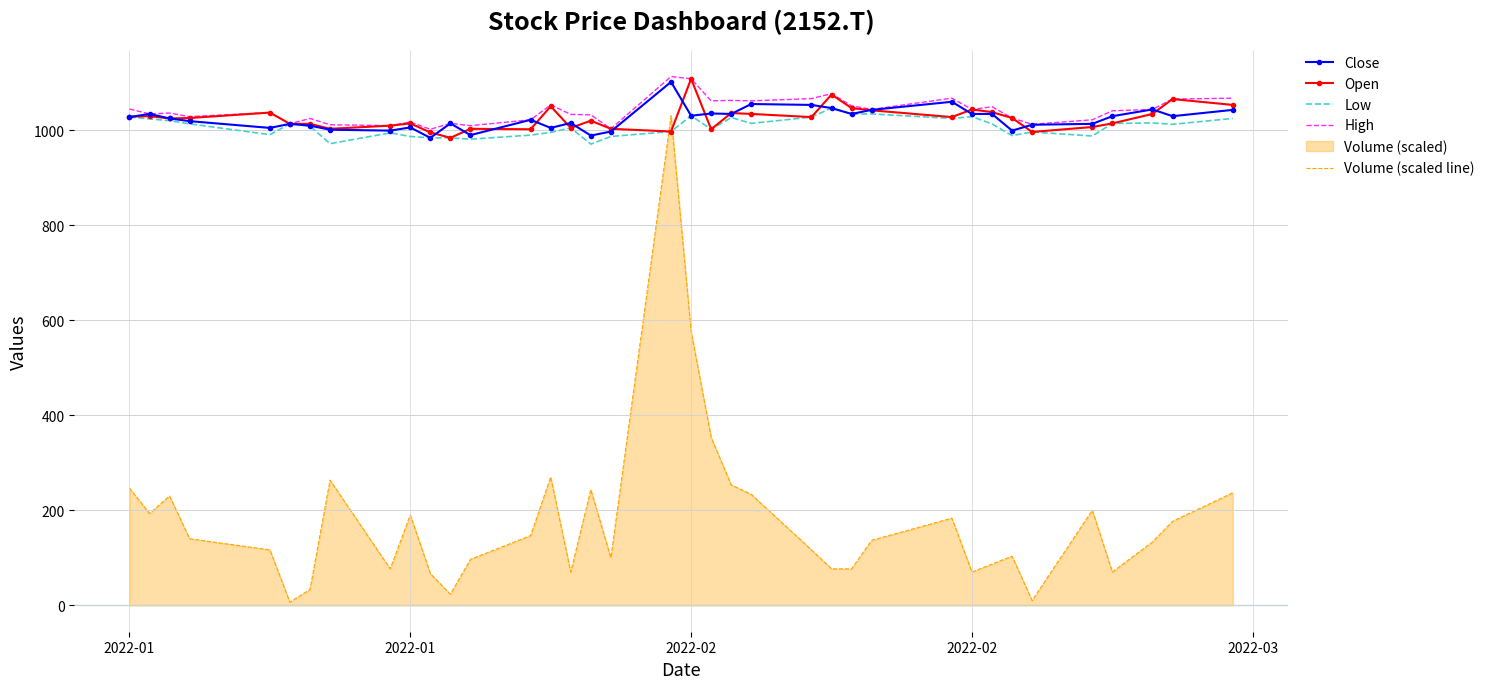

True or false: Close and Volume (scaled line) cross at least once.

False